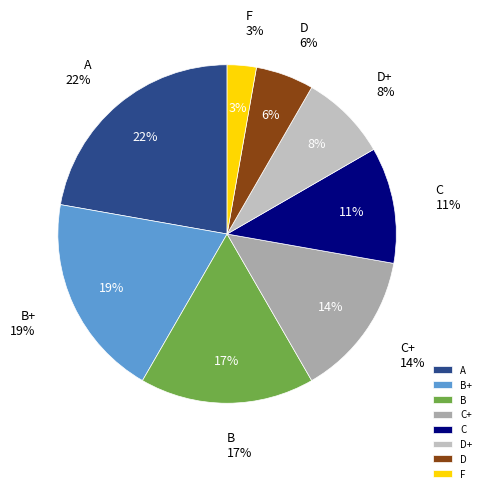

Rank the categories by value from lowest to highest.

F, D, D+, C, C+, B, B+, A